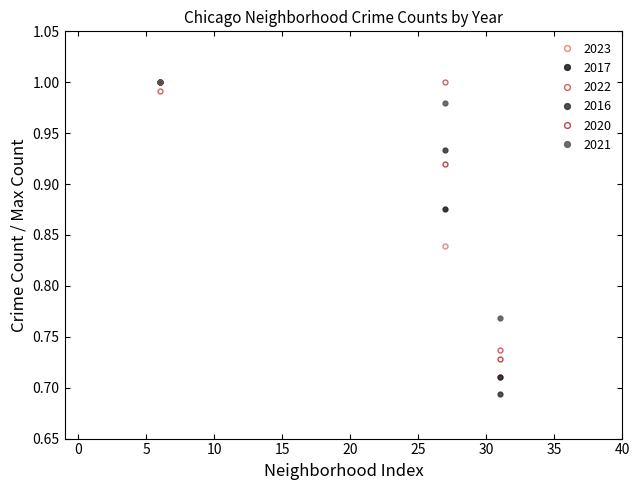

Which series changed the most between Garfield Ridge and Gold Coast?

2021